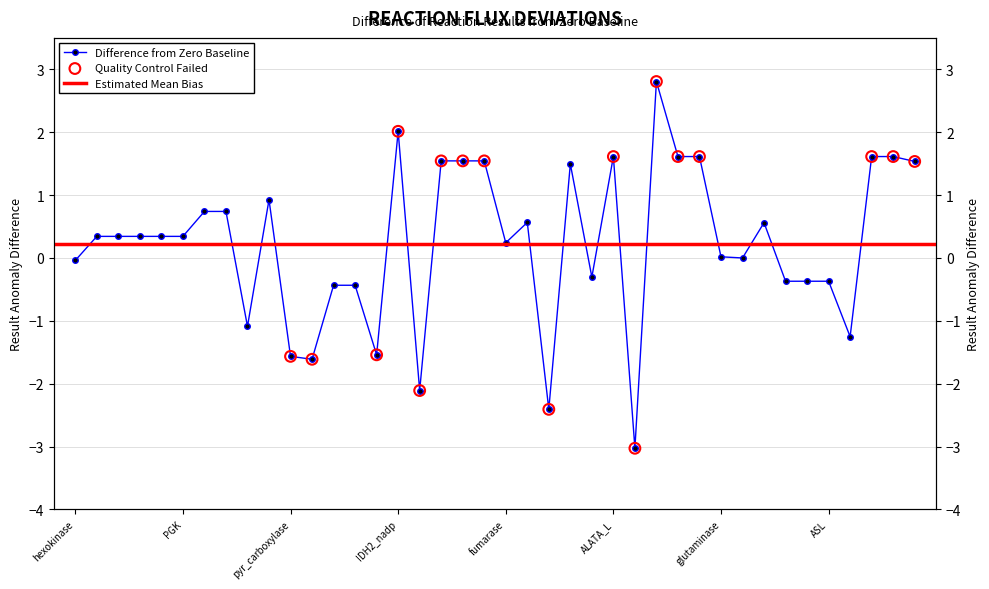

Which has a higher value, 24 or 4?

4